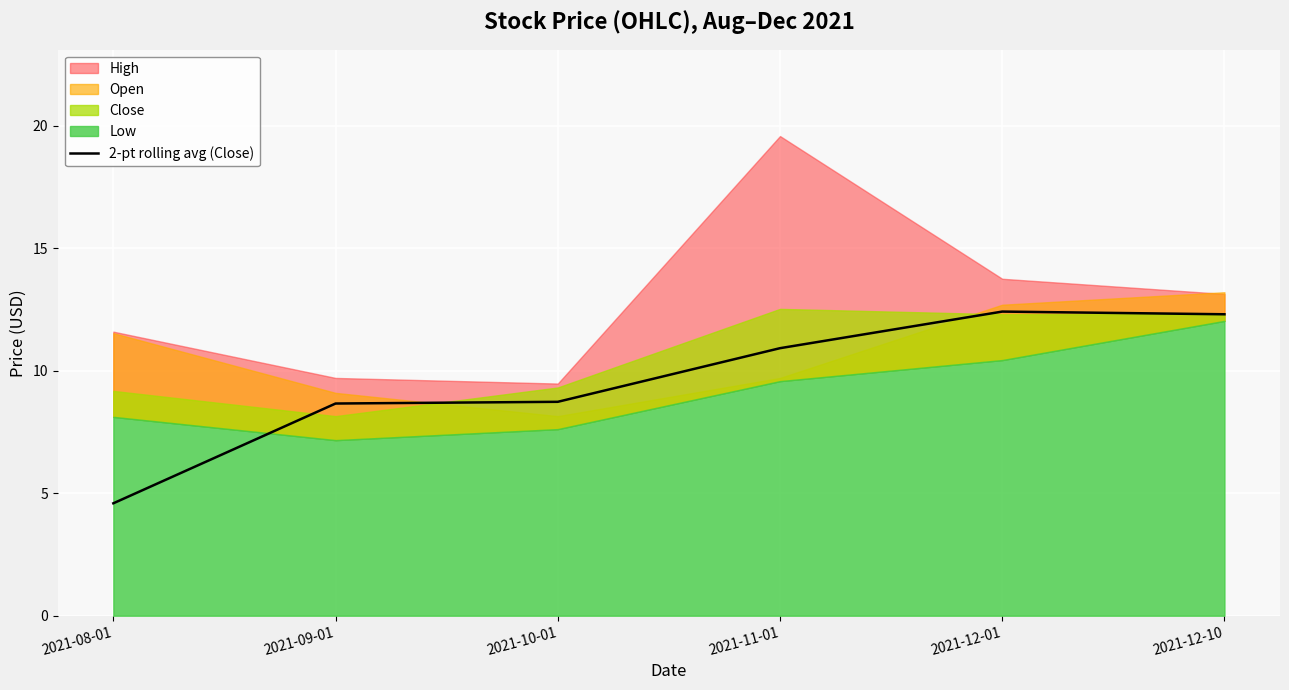

At which label is the value closest to 8?

2021-09-01